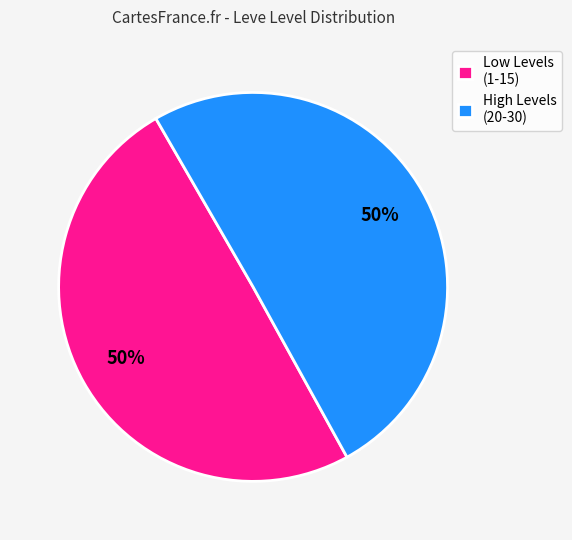

Do High Levels (20-30) and Low Levels (1-15) together represent more than half of the pie?

Yes